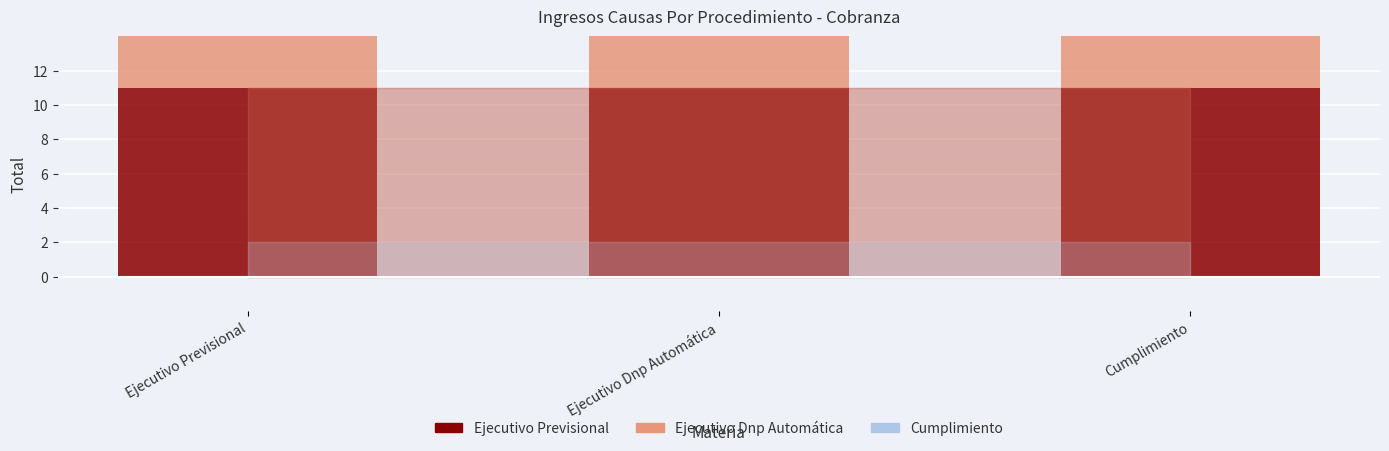

Is it true that Ejecutivo Dnp Automática equals 16 at Cumplimiento?

False